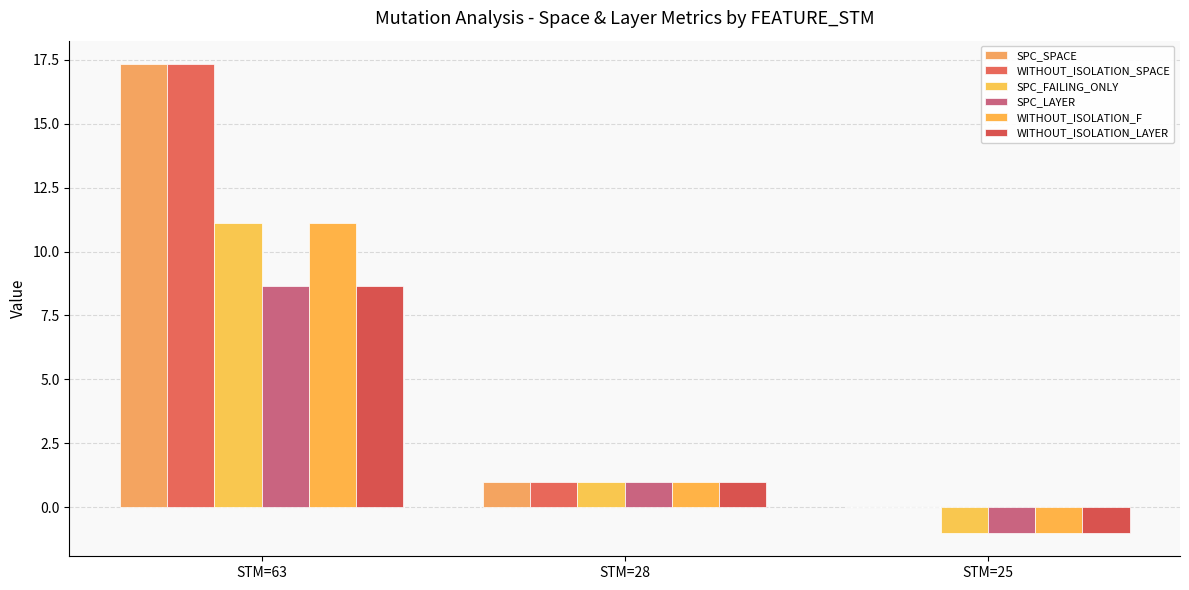

What is the total value across all series at STM=63?

74.2